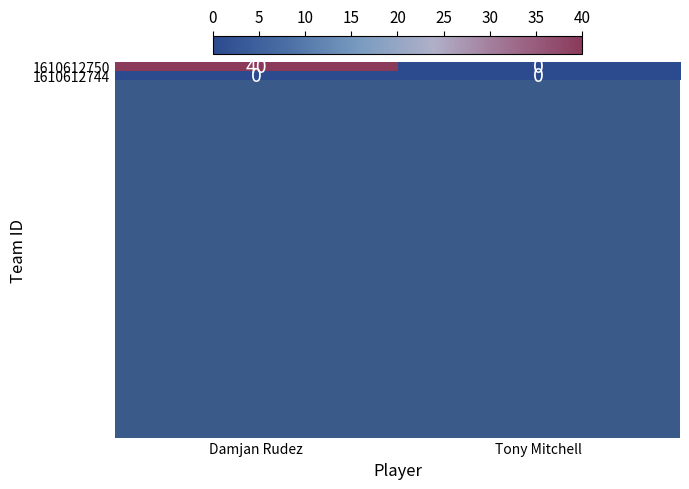

The 1610612744 series shows 0 at Damjan Rudez. True or false?

True